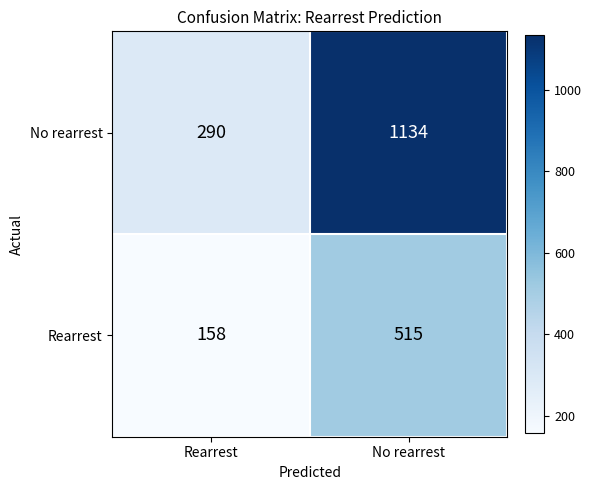

What is the maximum value shown in the chart?

1134